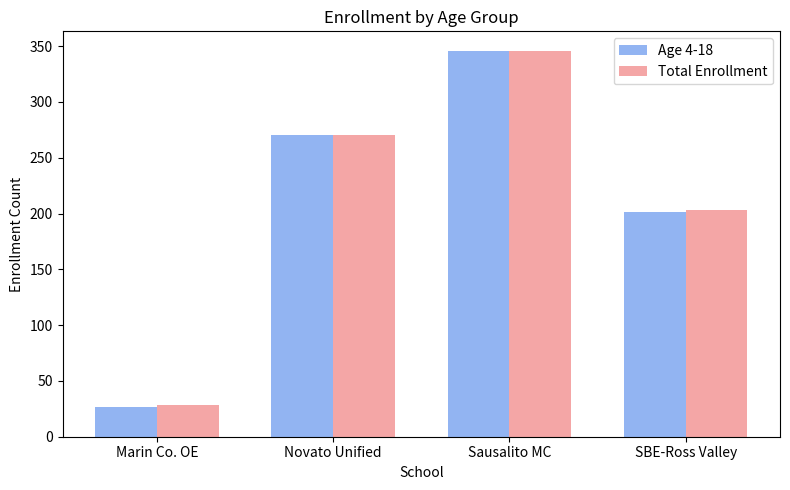

Which series changed the most between Sausalito MC and SBE-Ross Valley?

Age 4-18